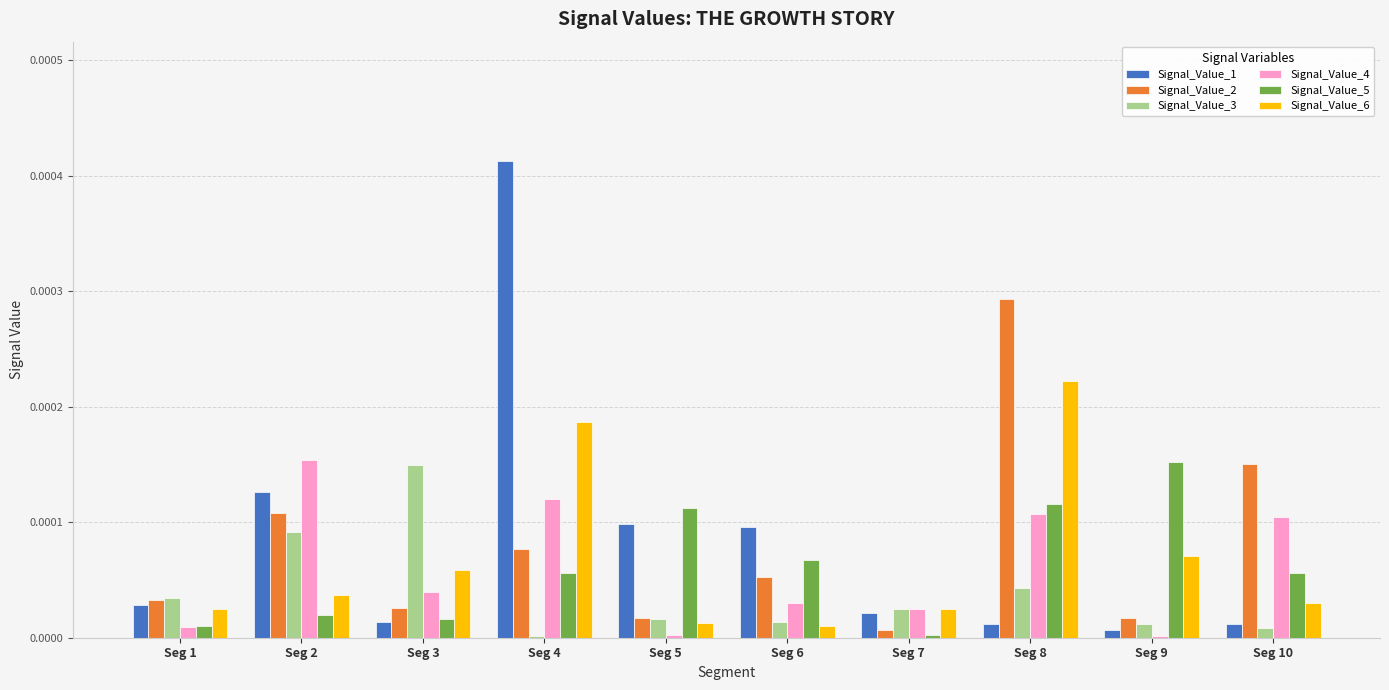

Which category has the highest value in the Signal_Value_3 series?

Seg 3